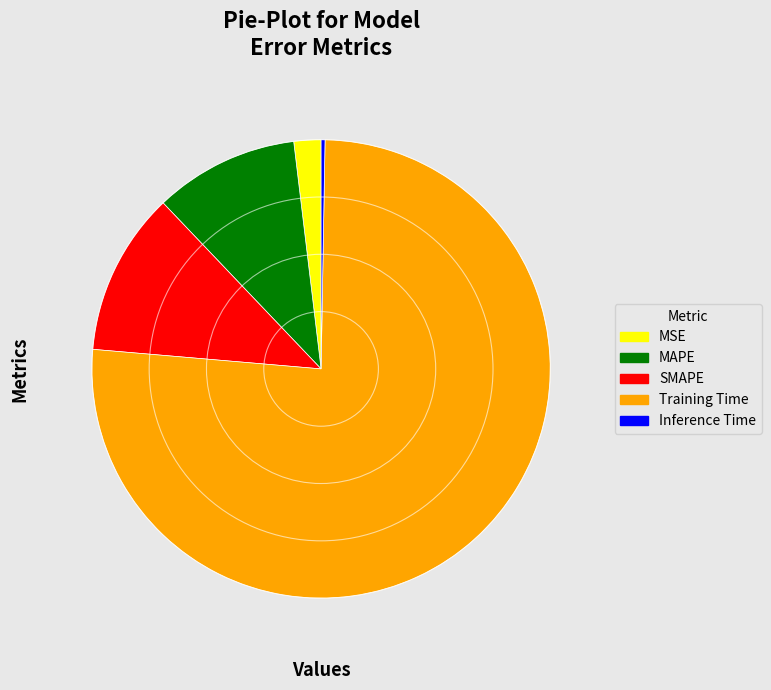

The MAPE slice represents 25% of the pie. True or false?

False